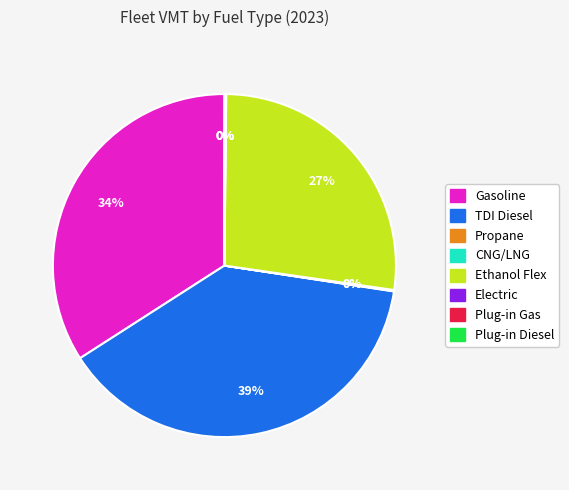

Is there any slice that represents more than half of the pie?

No